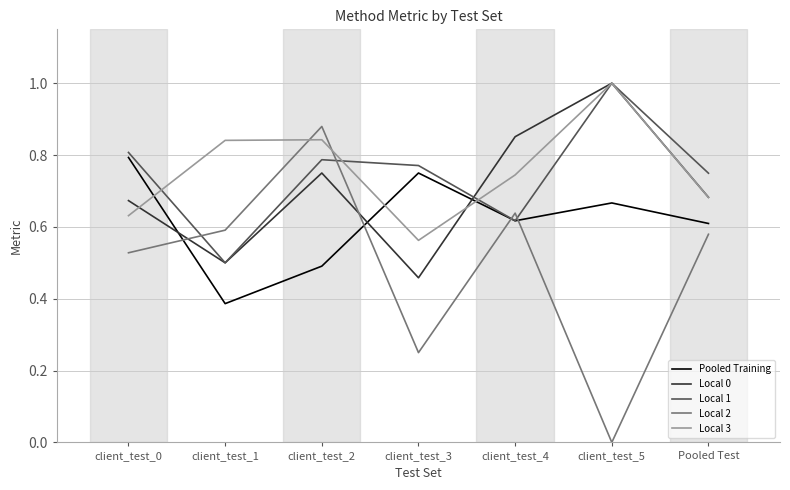

What is the sum of all Local 2 values?

3.5